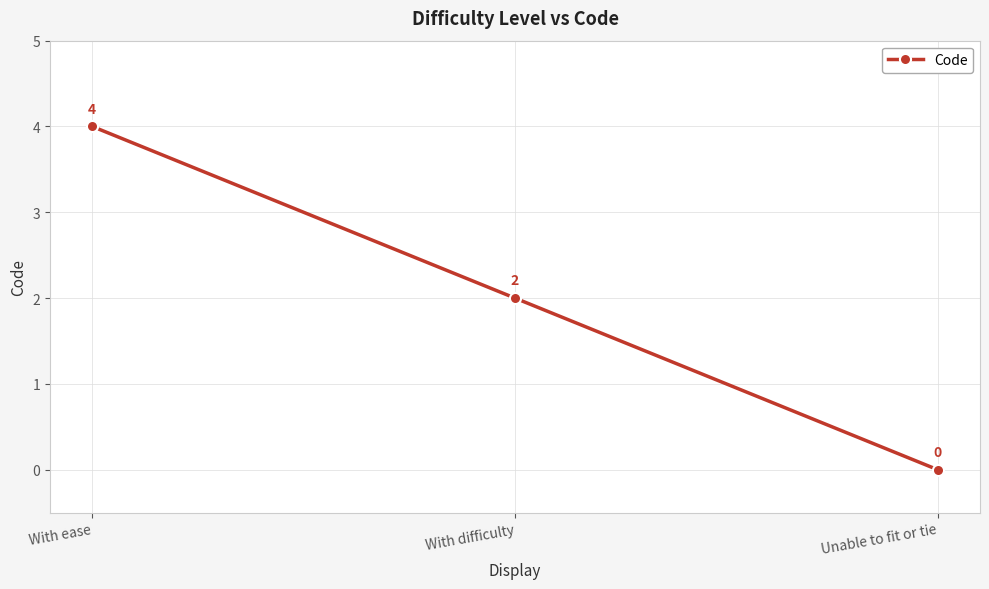

How many series are shown in this chart?

1